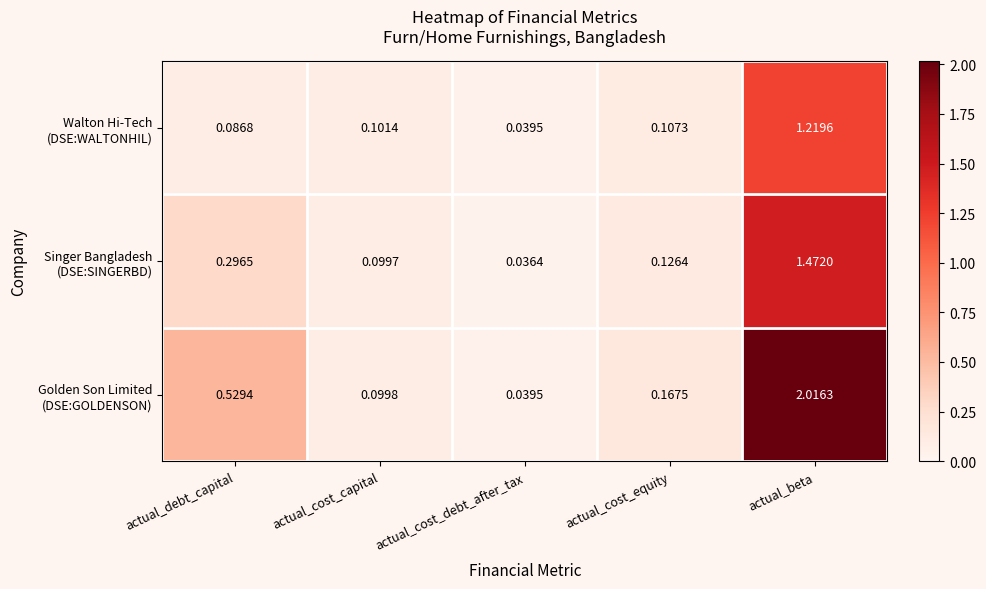

At which category is the sum across all series the highest?

actual_beta